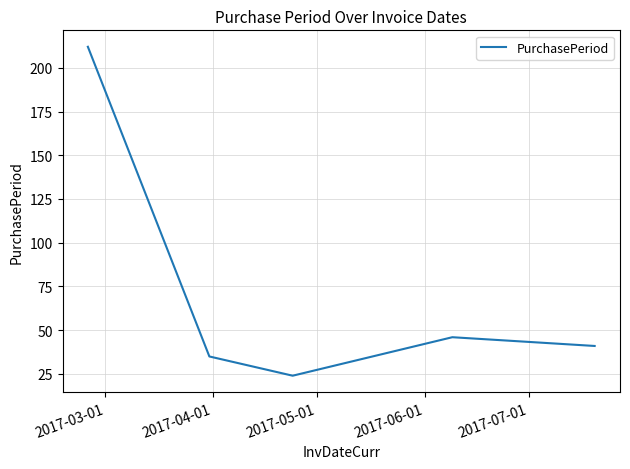

How many interior local valleys (lower than both neighbors) does the data have?

1